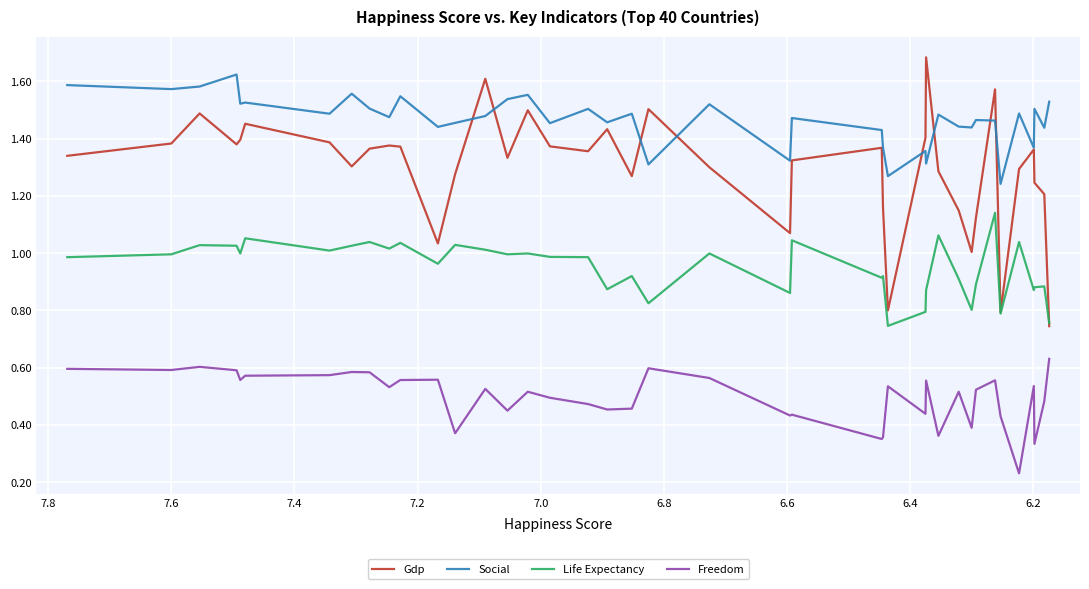

What is the minimum value shown in the chart?

0.2